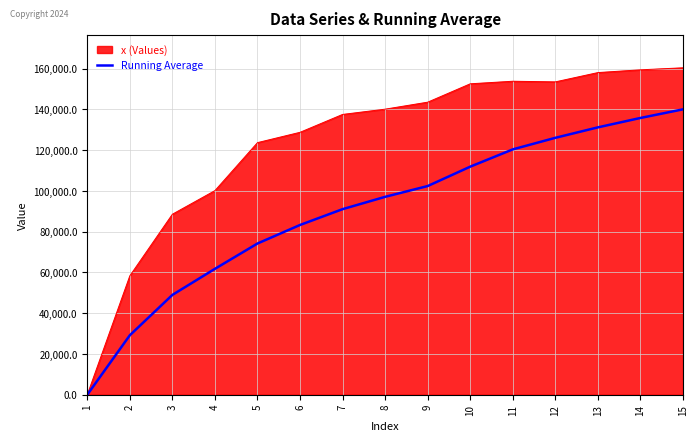

What is the total value across all series at 9?

246004.5